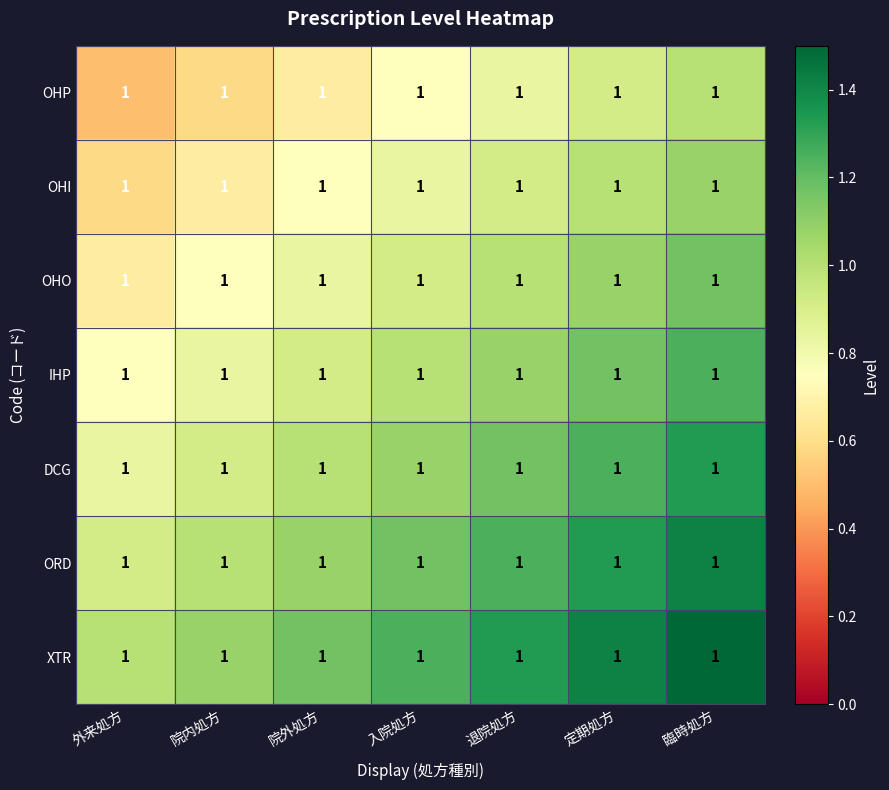

True or false: ORD has a value of 1.6 at 院内処方.

False